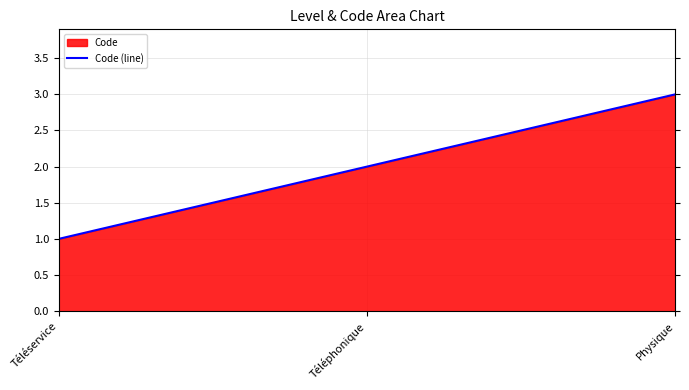

Count the number of data series in this chart.

1